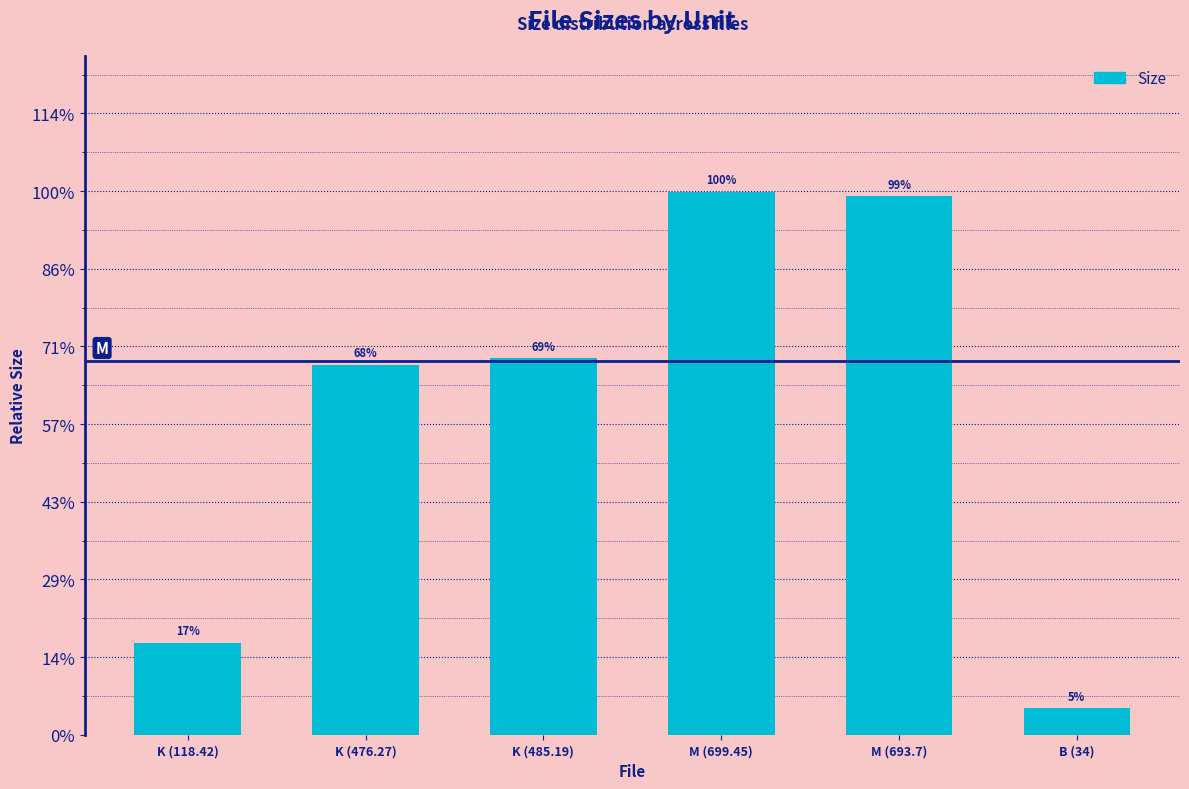

Which has a higher value, K (476.27) or K (485.19)?

K (485.19)